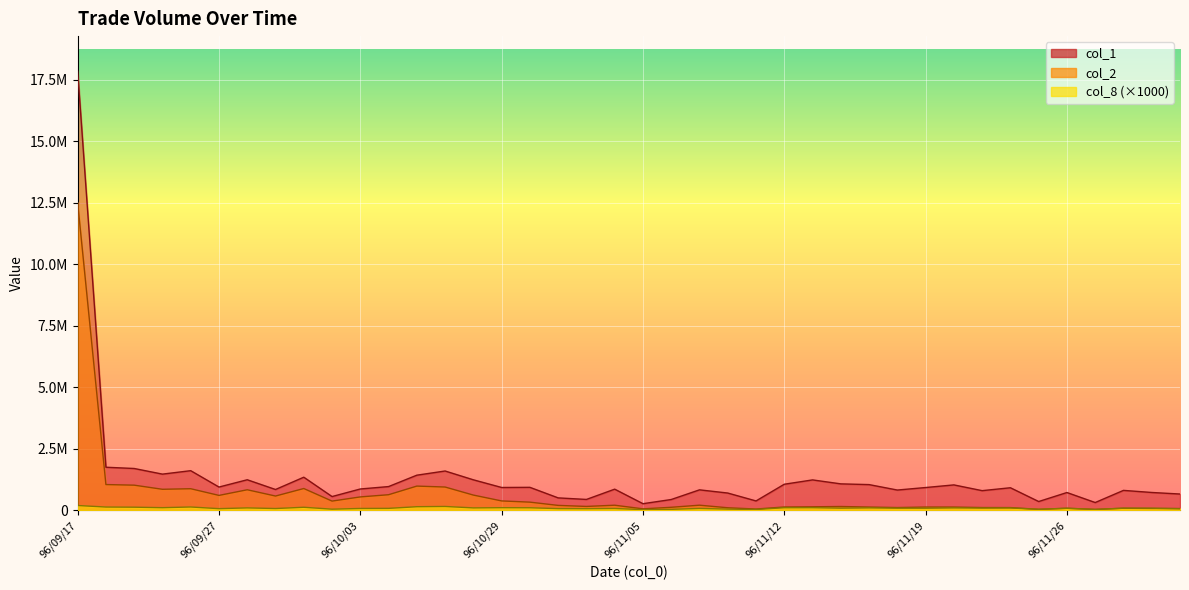

What is the label of the 5th point from the left?

96/09/26